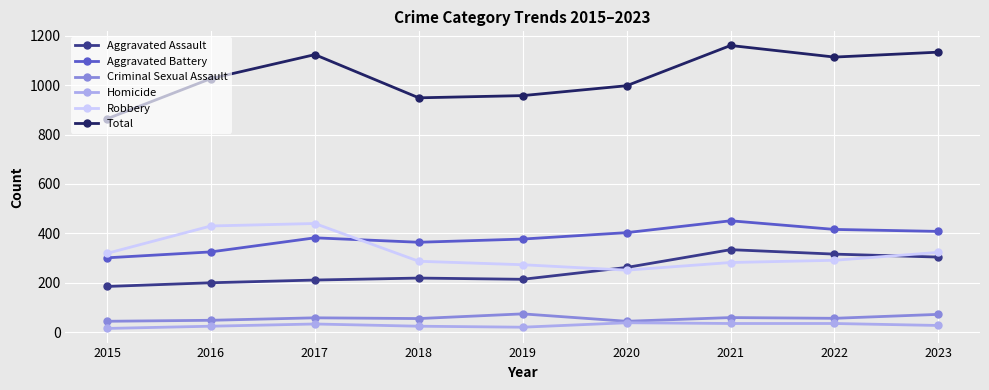

True or false: Robbery has a value of 440 at 2017.

True